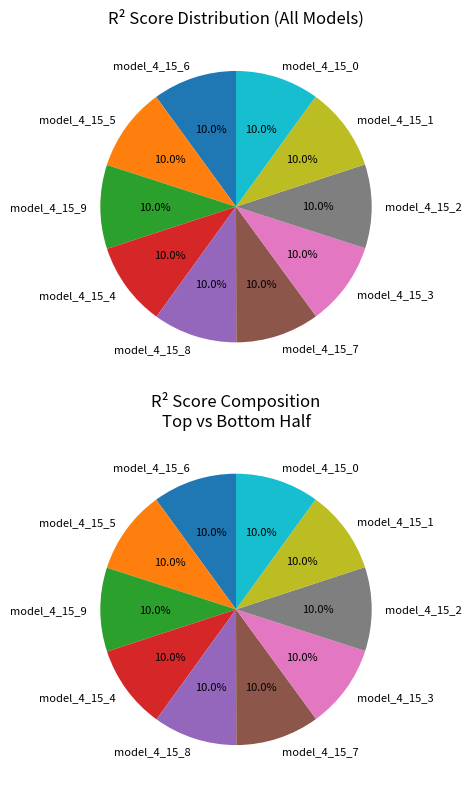

Does model_4_15_2 represent more than half of the total?

No